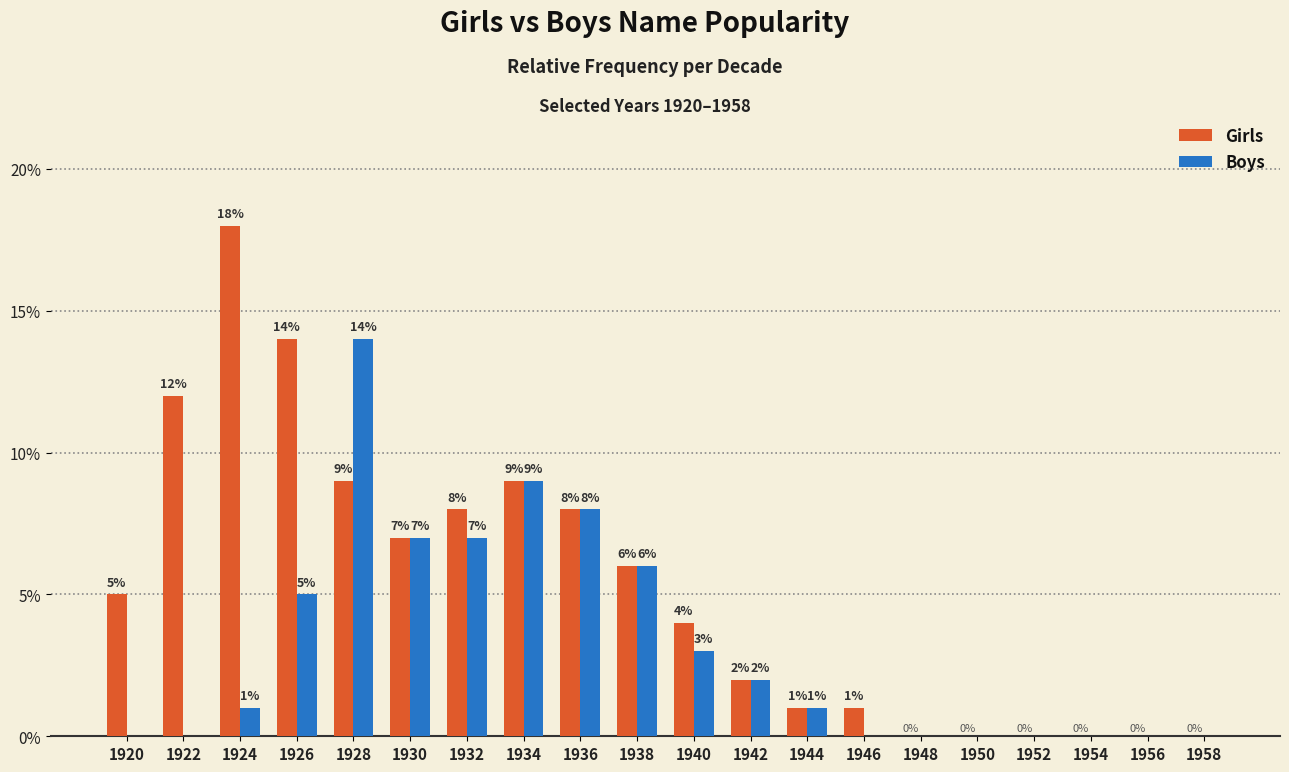

Is the value of Girls at 1926 greater than the value of Boys at 1922?

Yes